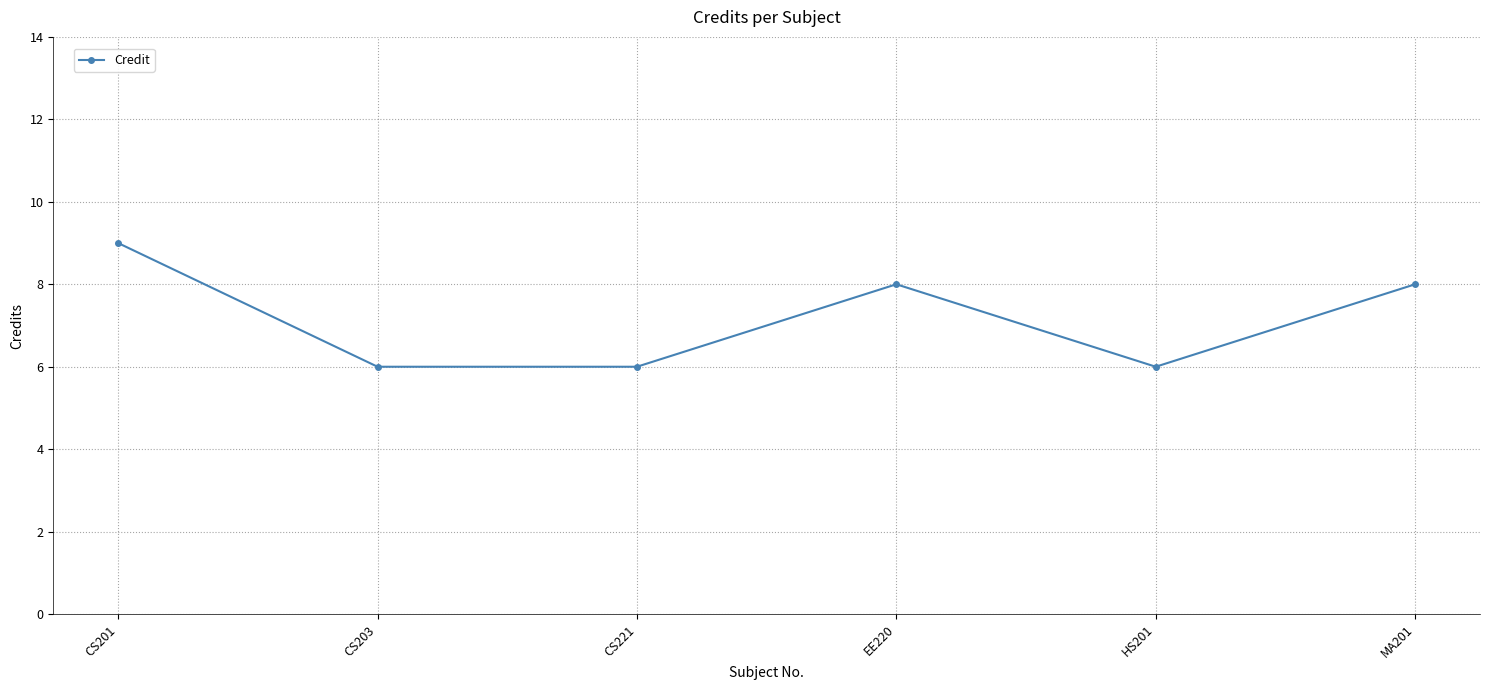

At which category does the chart reach its peak across all series?

CS201